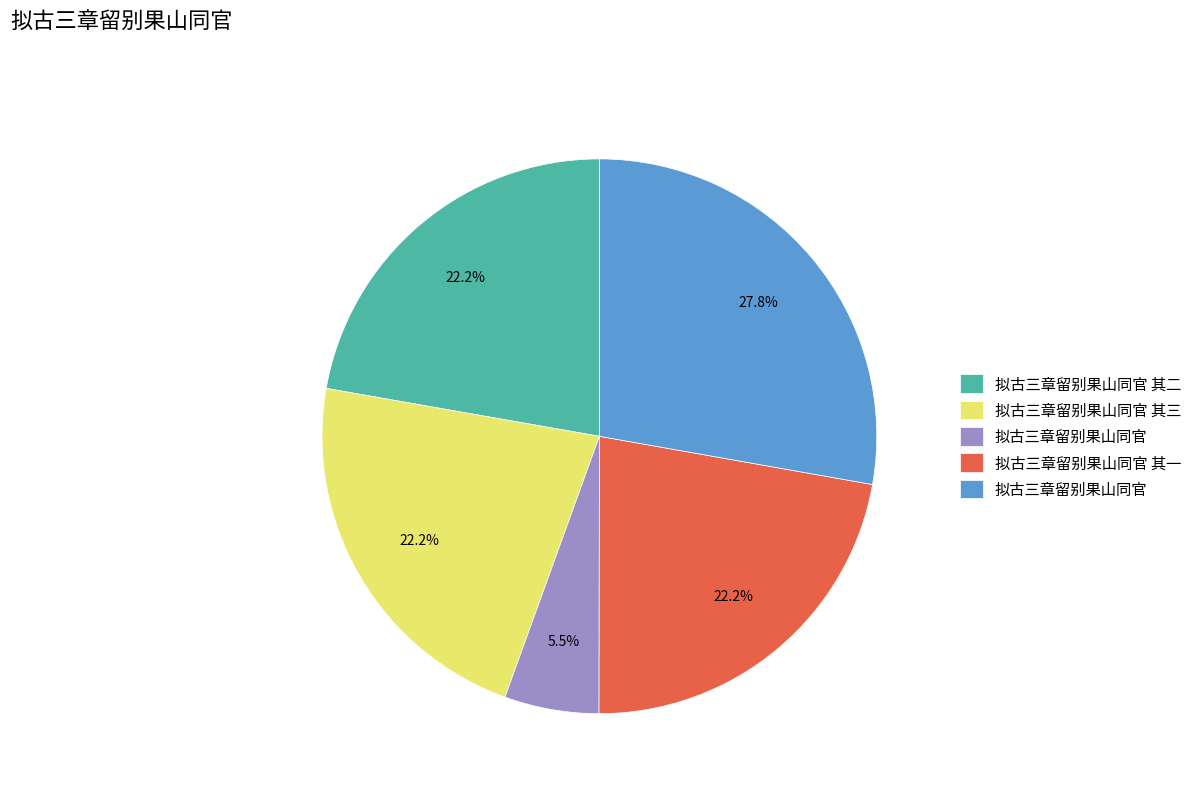

Is there any slice that represents more than half of the pie?

No